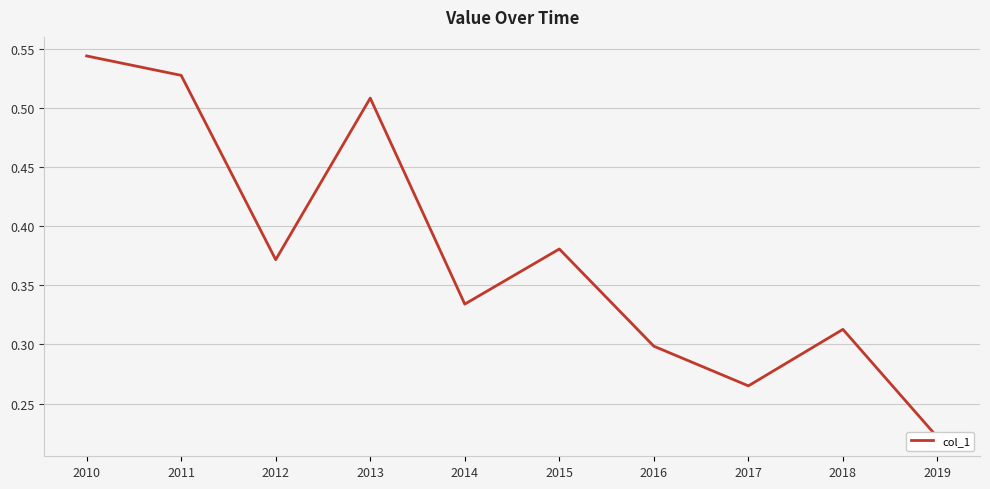

How many distinct data groups are displayed?

1